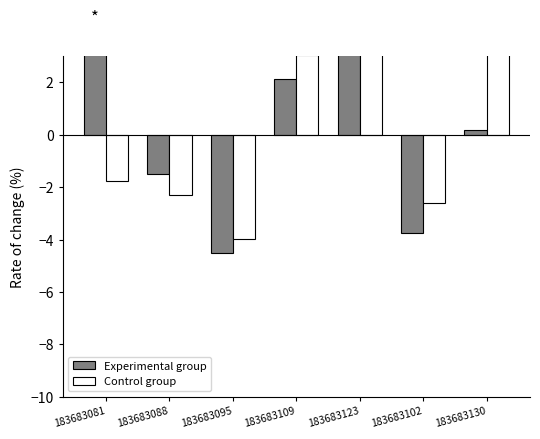

At which category is the sum across all series the highest?

183683123